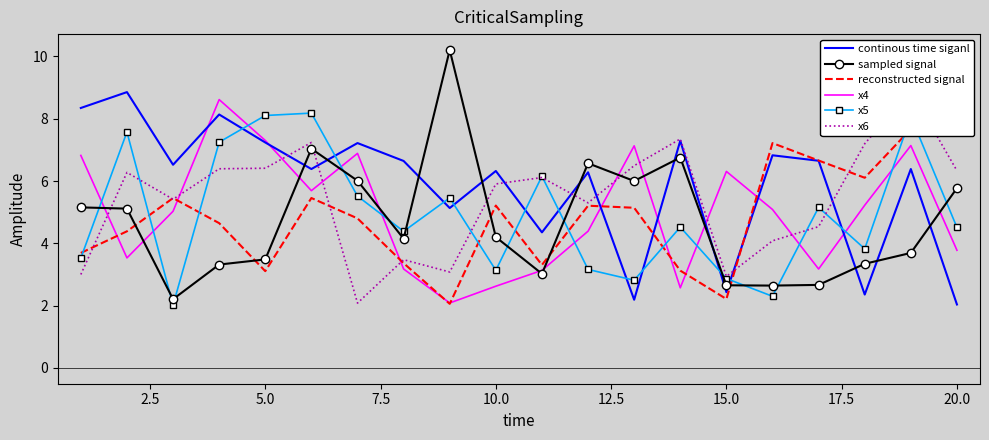

How many interior local peaks does the continous time siganl series have?

8